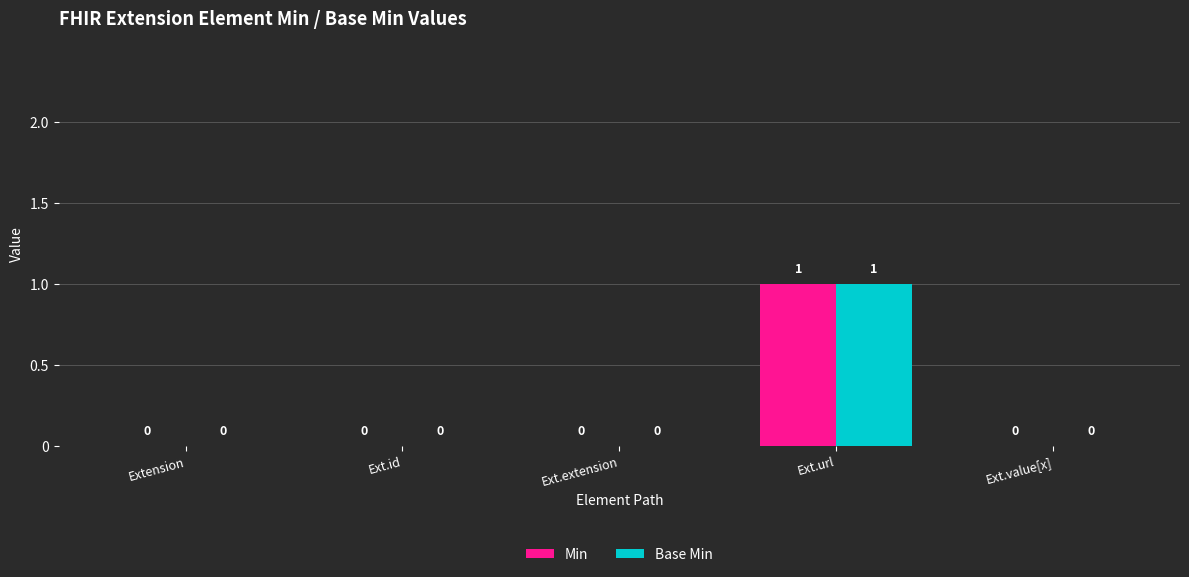

At which category does the chart reach its peak across all series?

Ext.url